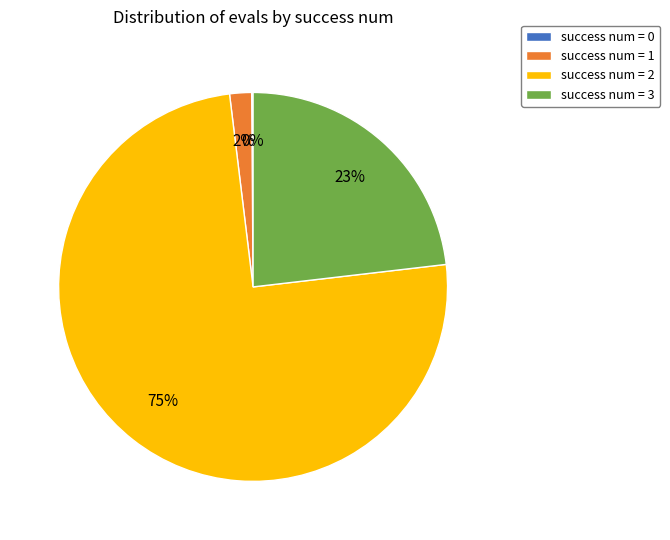

Do success num = 3 and success num = 1 together represent more than half of the pie?

No